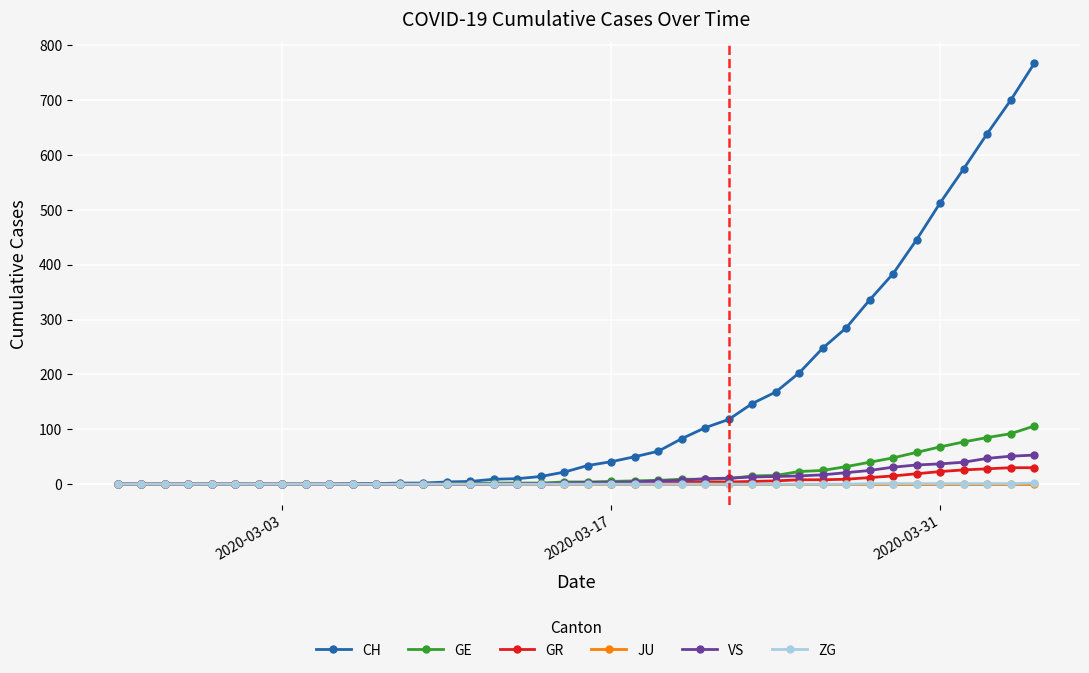

What is the maximum value for GE?

106